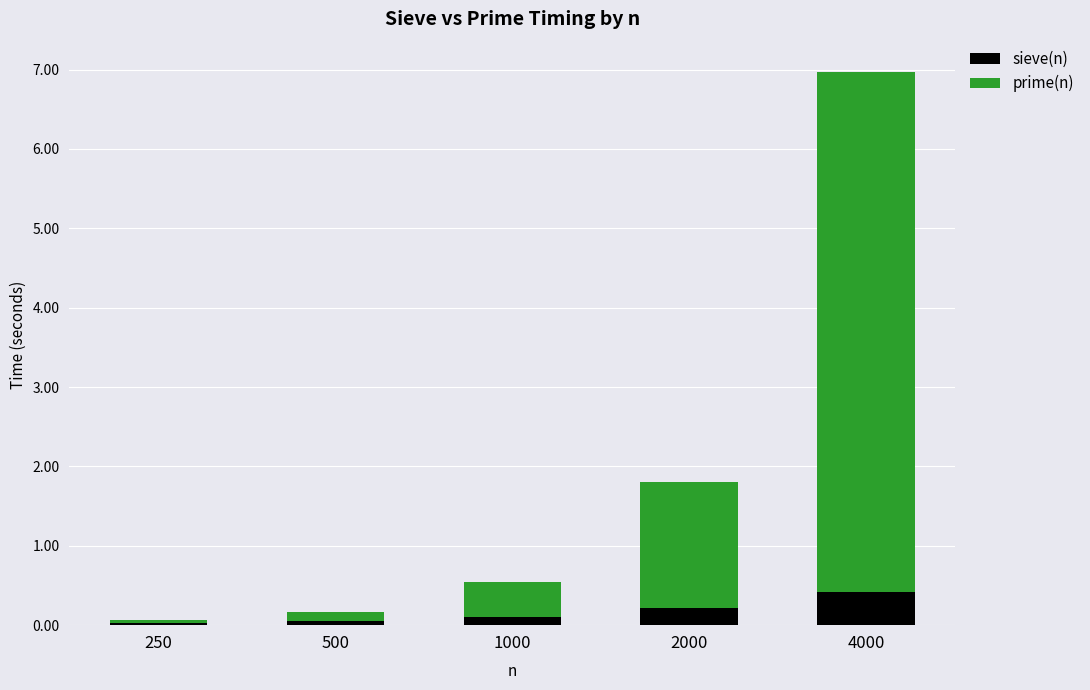

What is the total value across all series at 4000?

7.0